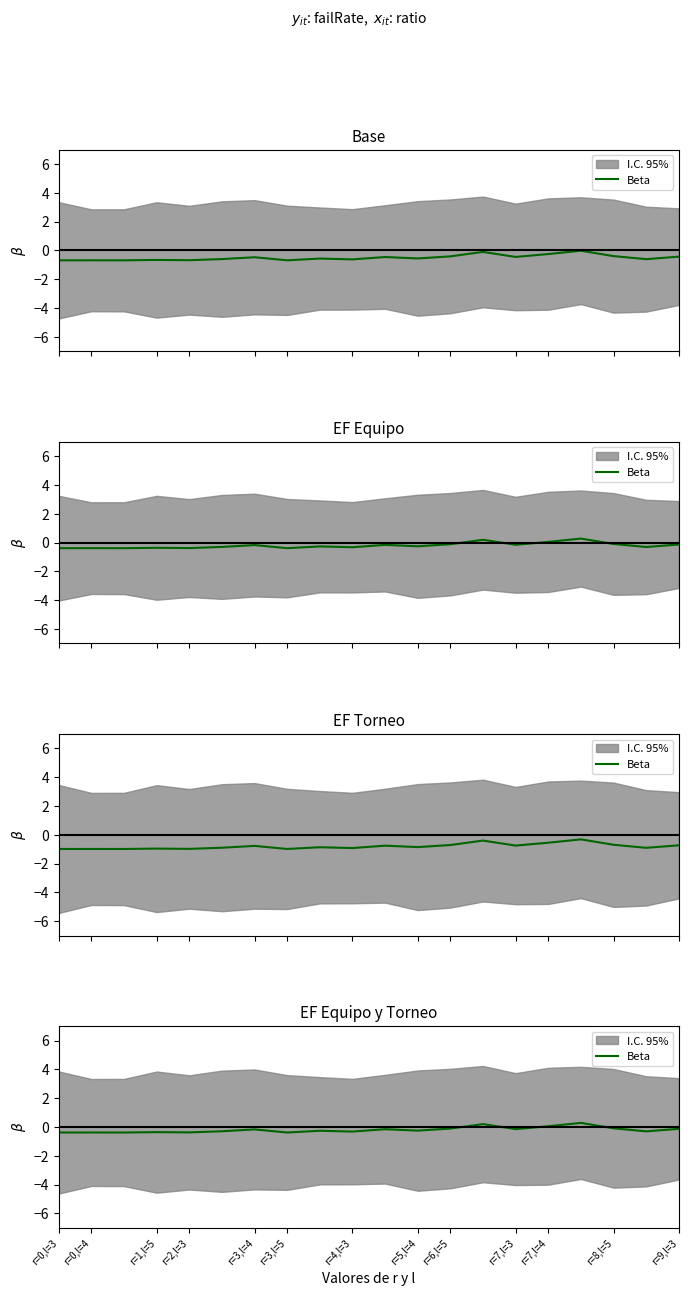

How many values are above zero?

3